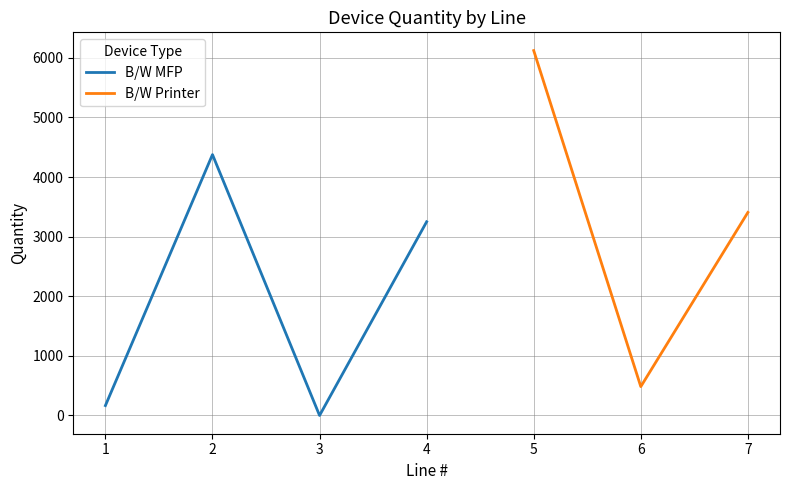

Reading left to right, what are all the values shown in this chart?

166	4376	0	3249	6121	484	3406